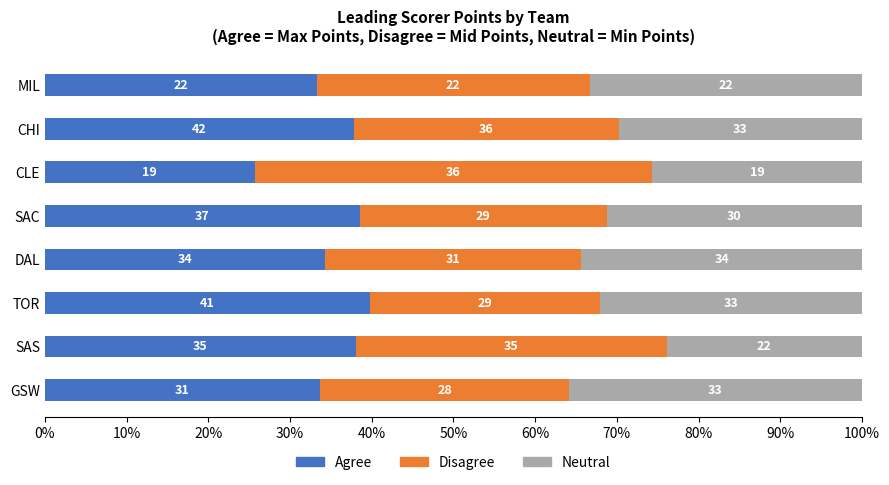

What are all the series names shown in the legend?

Agree, Disagree, Neutral